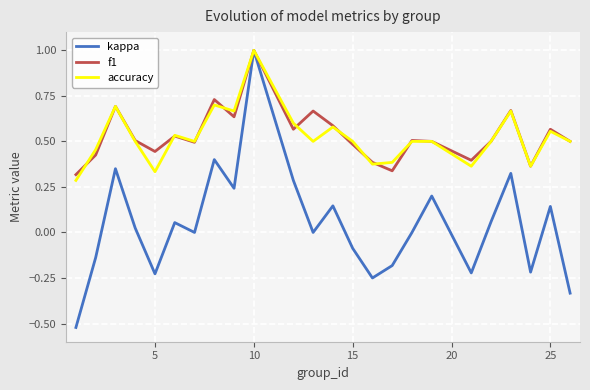

How many distinct data groups are displayed?

3